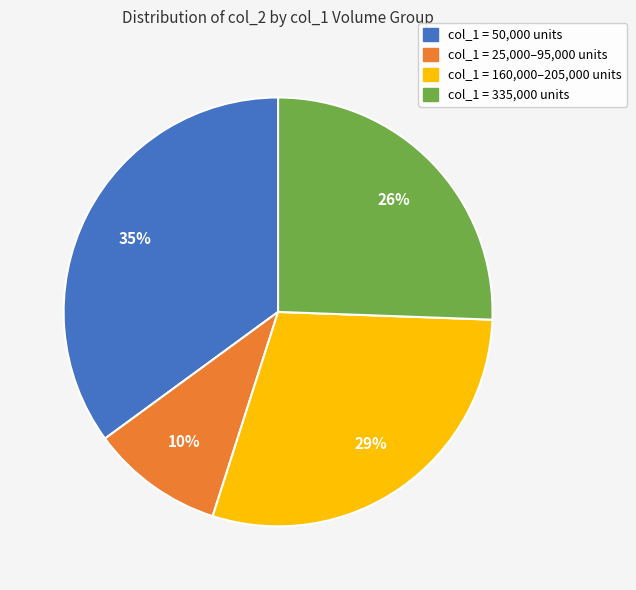

Does any single category account for the majority?

No